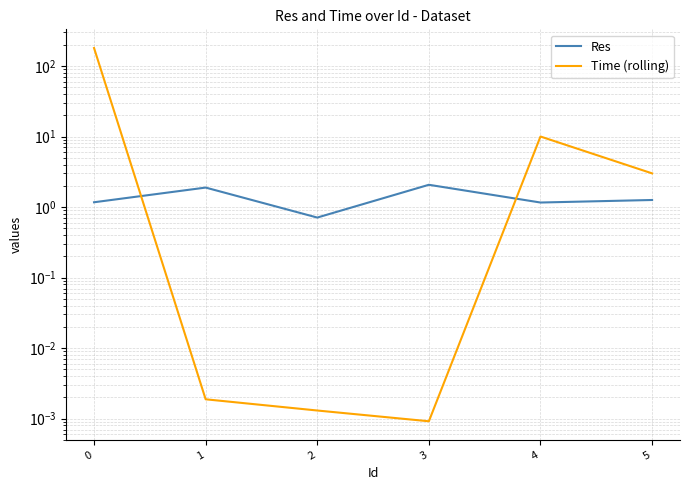

Reading left to right, extract all data points from this chart.

Res: 1.2	1.9	0.7	2.1	1.2	1.3
Time (rolling): 180.2	0.0	0.0	0.0	10.0	3.0